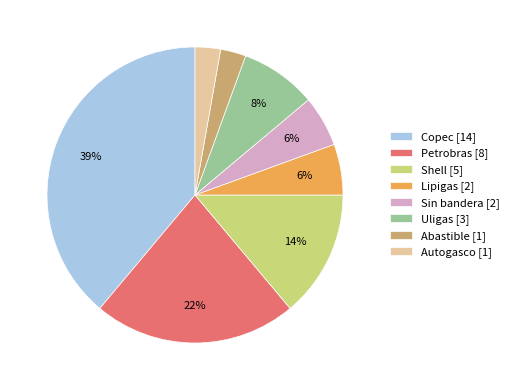

Is the sum of Petrobras [8] and Sin bandera [2] greater than half?

No